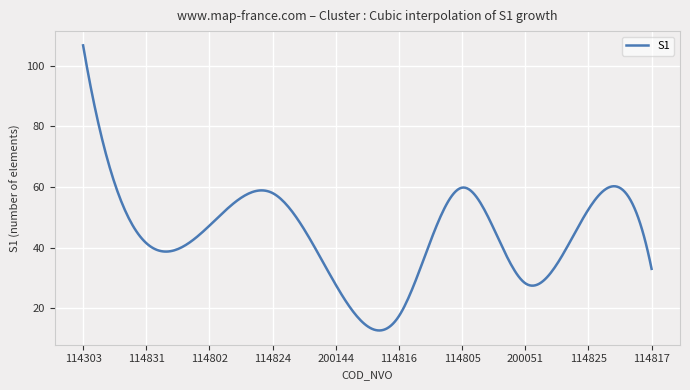

What is the smallest value displayed?

12.7